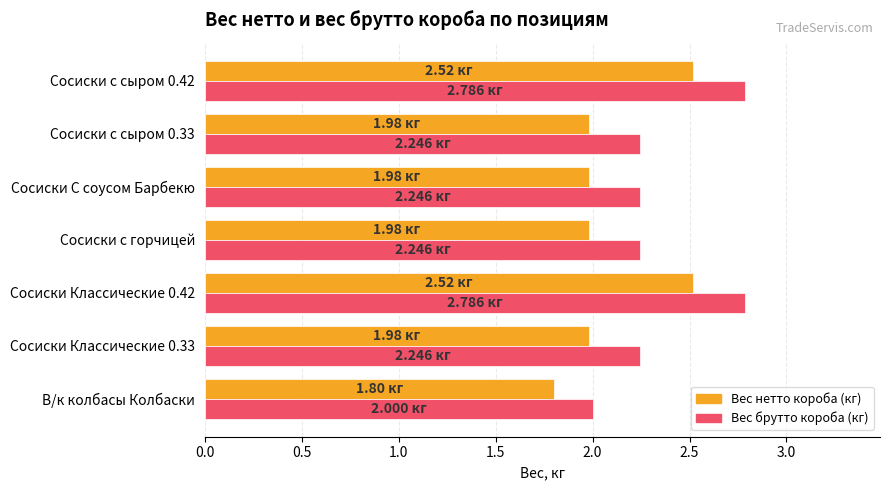

How many Вес брутто короба (кг) values are between 2 and 3?

7